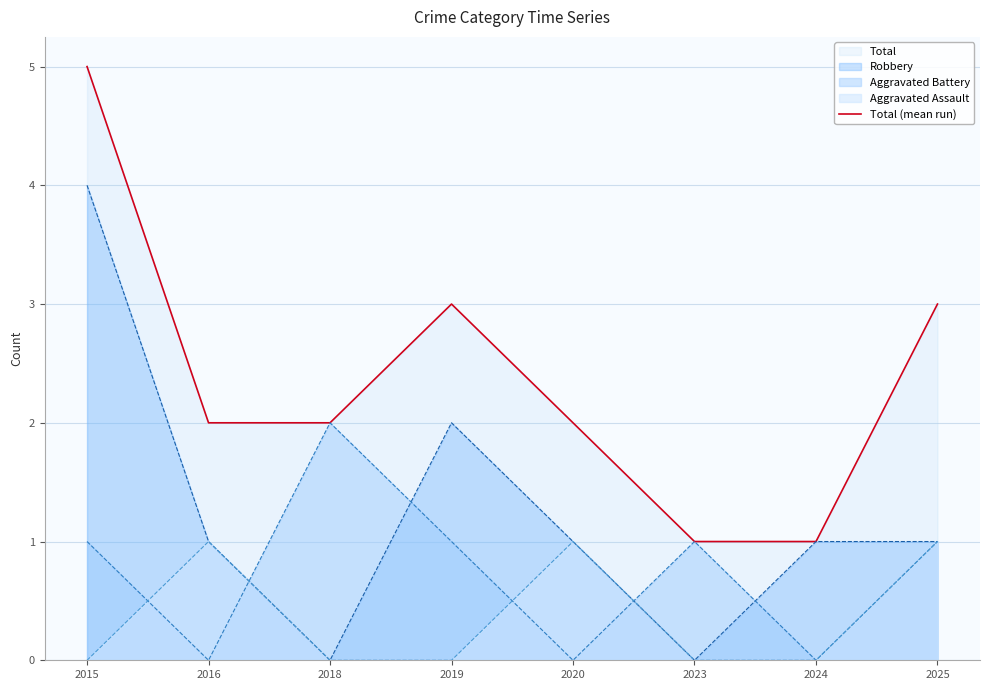

What is the sum of all values?

19